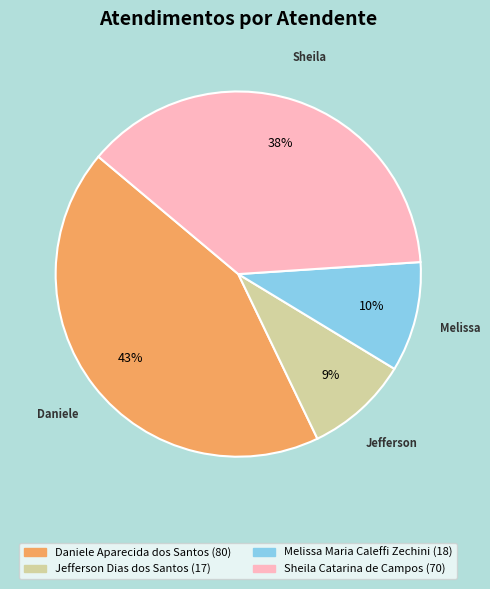

What is the largest slice in the pie chart?

Daniele Aparecida dos Santos